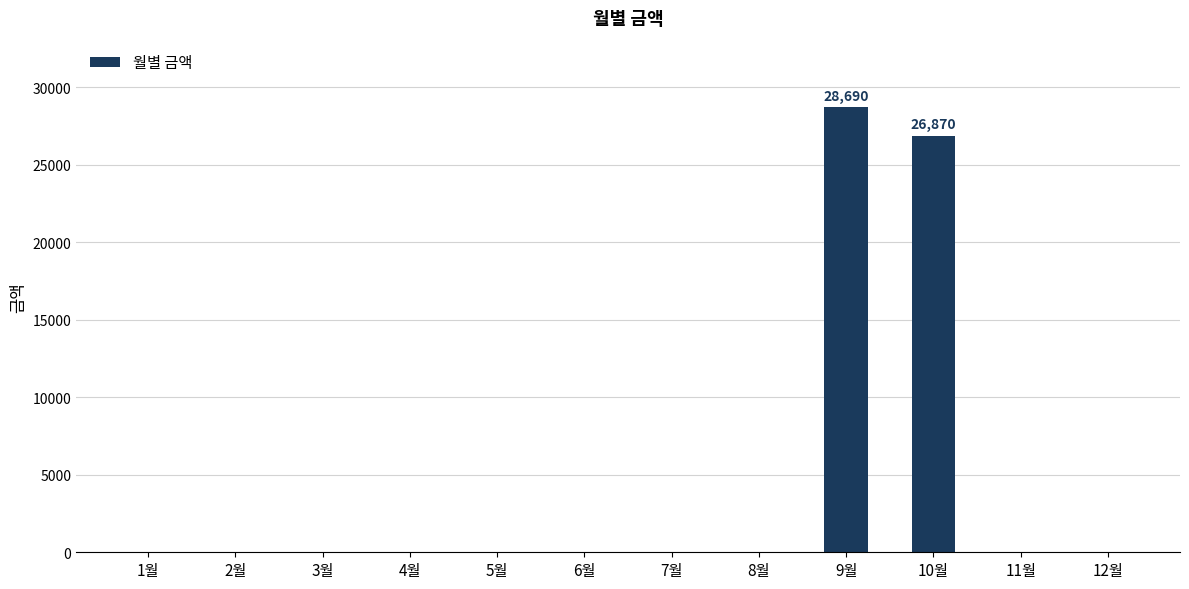

Which category has the highest value across all series?

9월